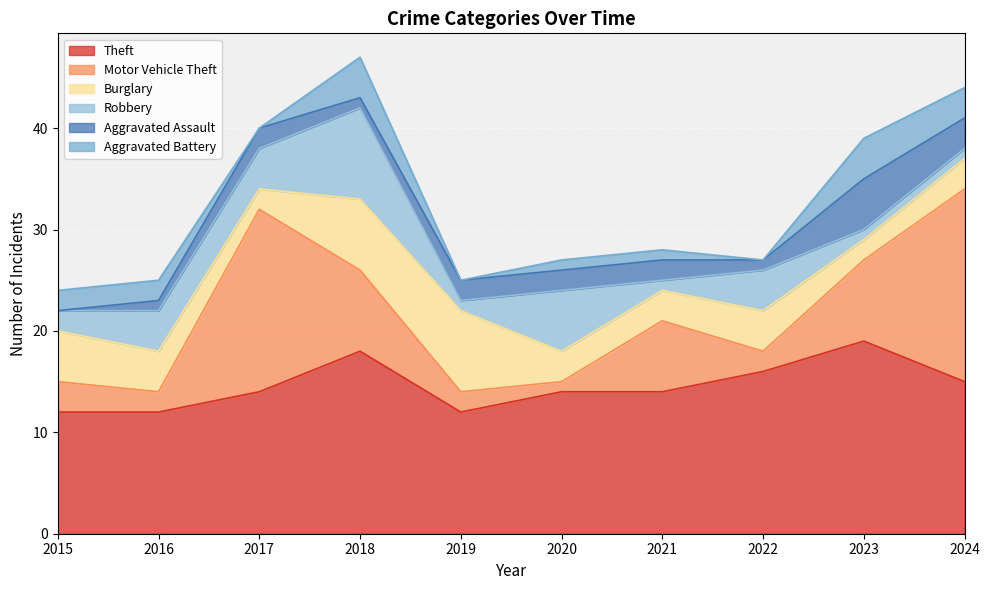

At which label does Robbery first exceed 4?

2018